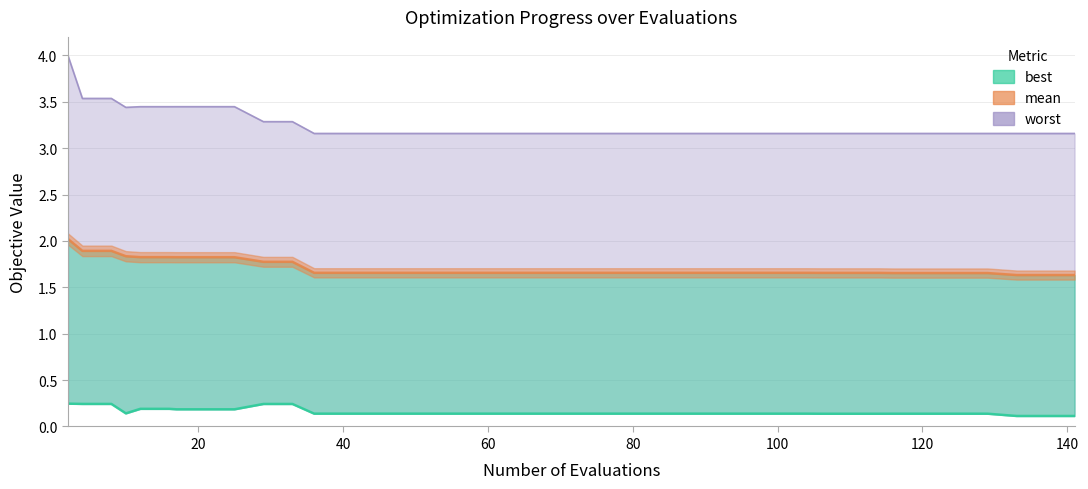

What are all the series names shown in the legend?

mean, best, worst